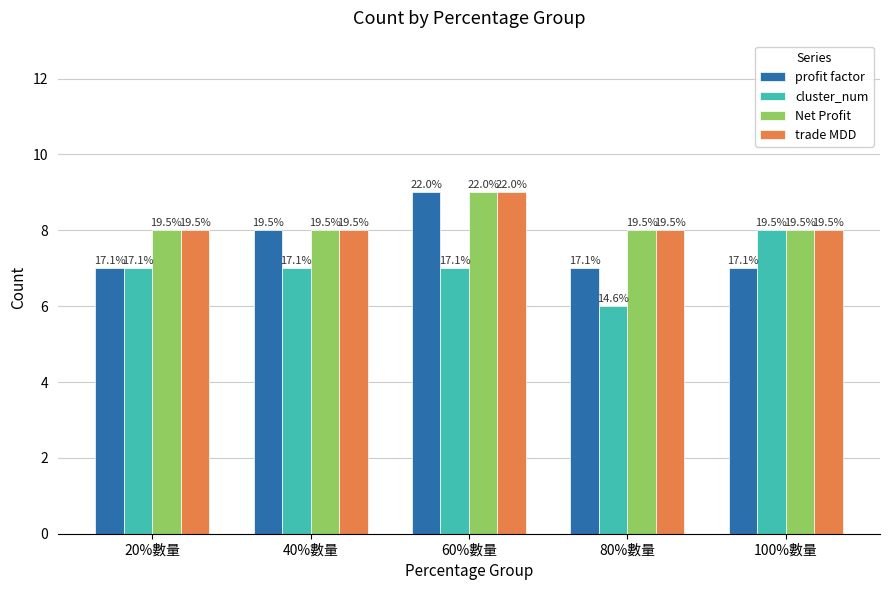

List the series in order of their peak value, highest first.

profit factor, Net Profit, trade MDD, cluster_num